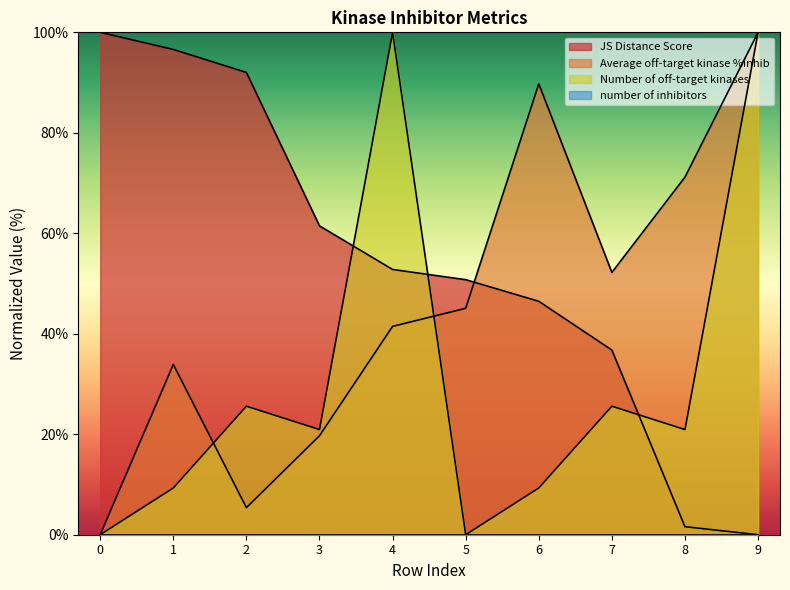

Where is Average off-target kinase %inhib nearest to the value 50?

7